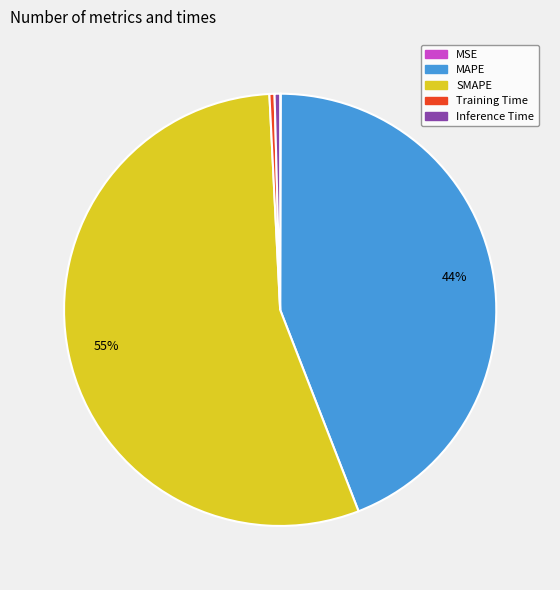

True or false: MAPE accounts for 44% of the total.

True